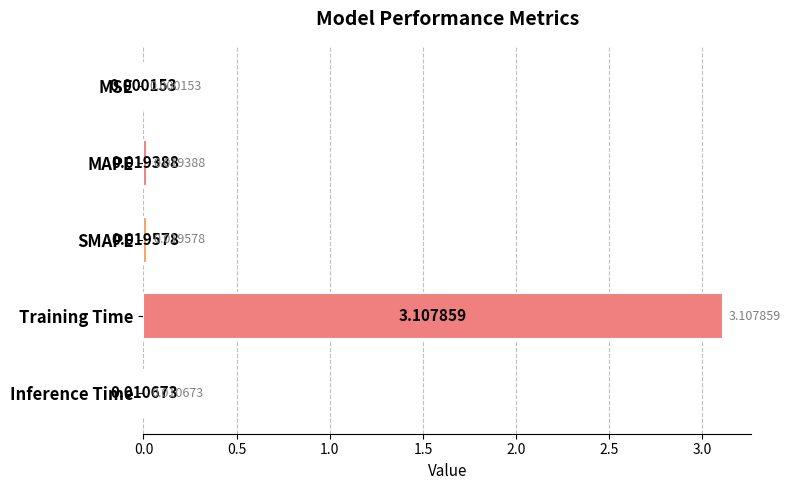

What is the sum of all values?

3.2